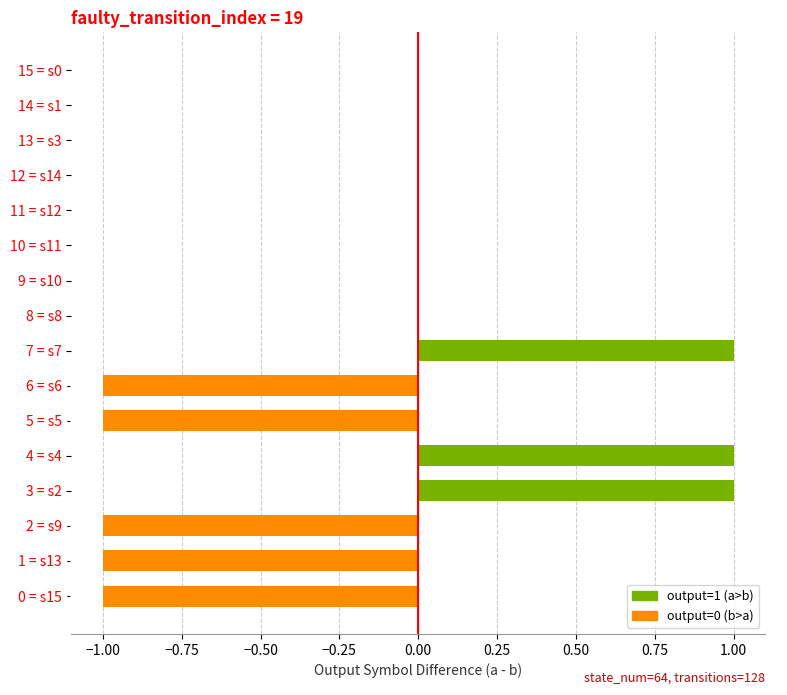

What is the change in value from 1 = s13 to 9 = s10?

+1